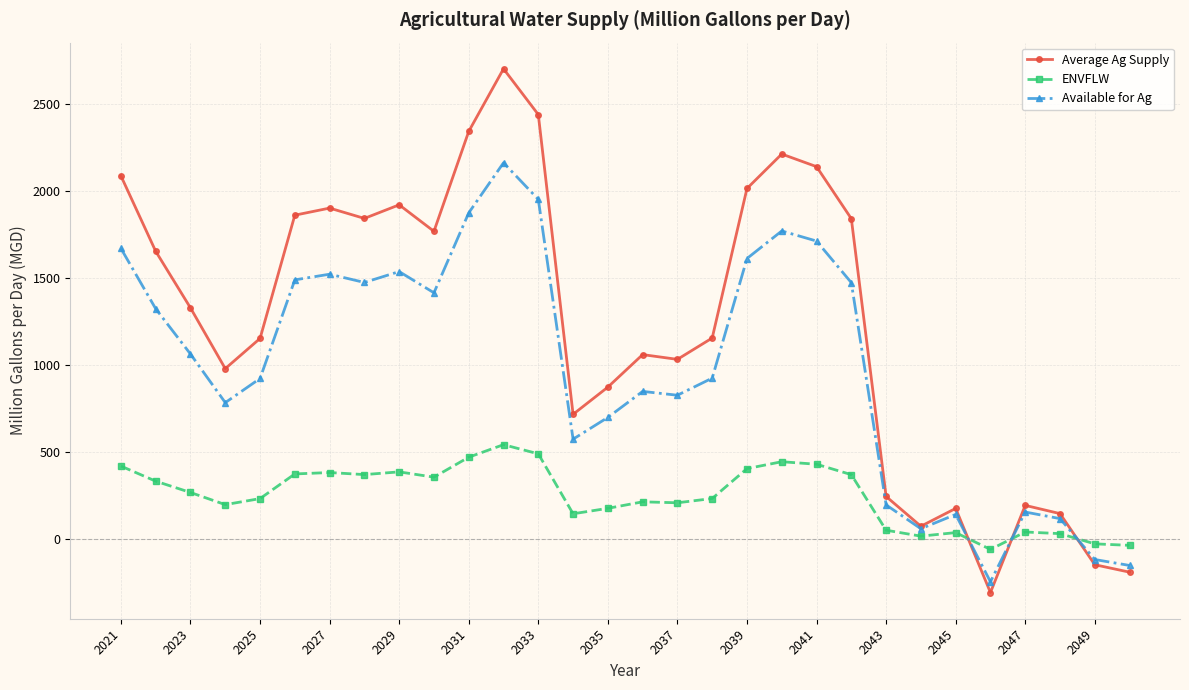

Which series has the largest total across all categories?

Average Ag Supply